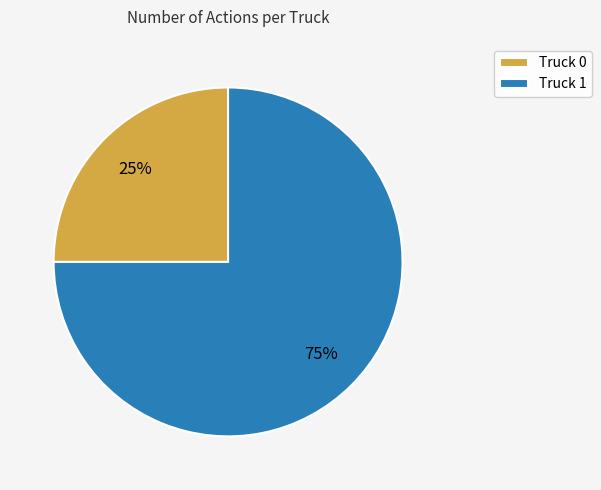

Which slice is the smallest?

Truck 0